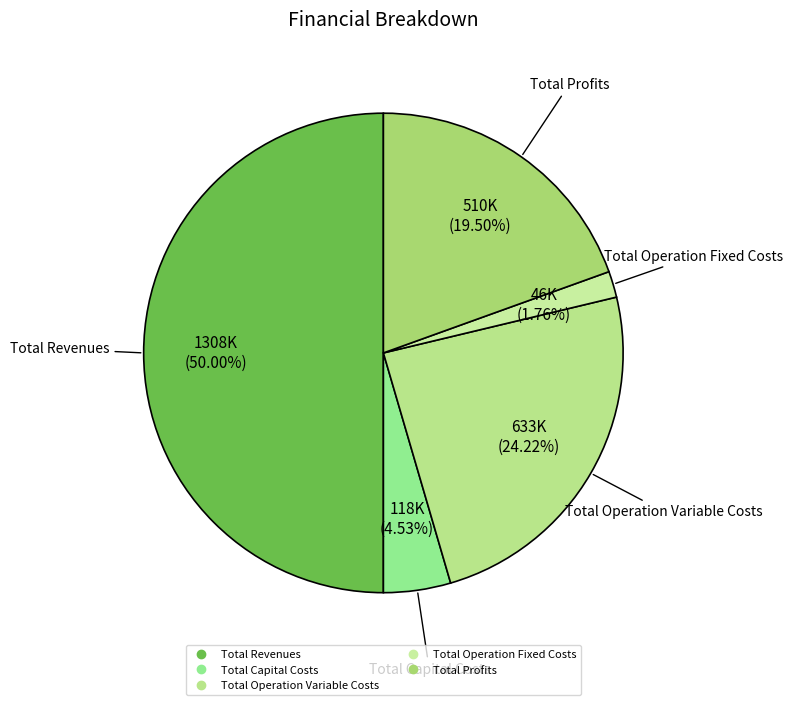

Rank the categories by value from highest to lowest.

Total Revenues, Total Operation Variable Costs, Total Profits, Total Capital Costs, Total Operation Fixed Costs